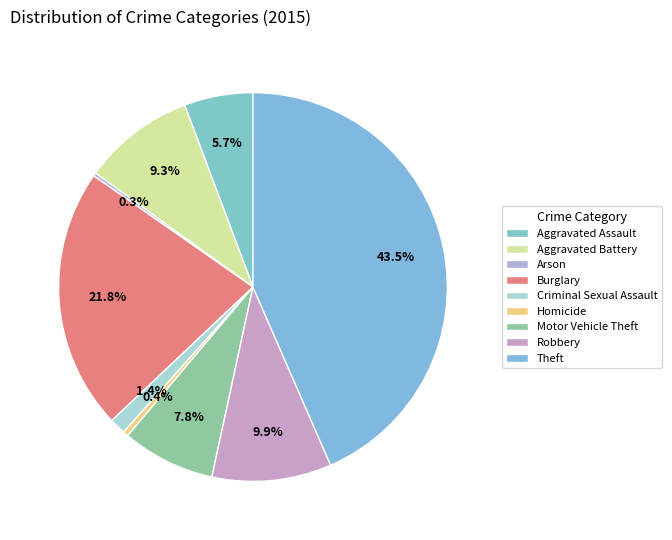

Which category has the biggest portion of the pie?

Theft